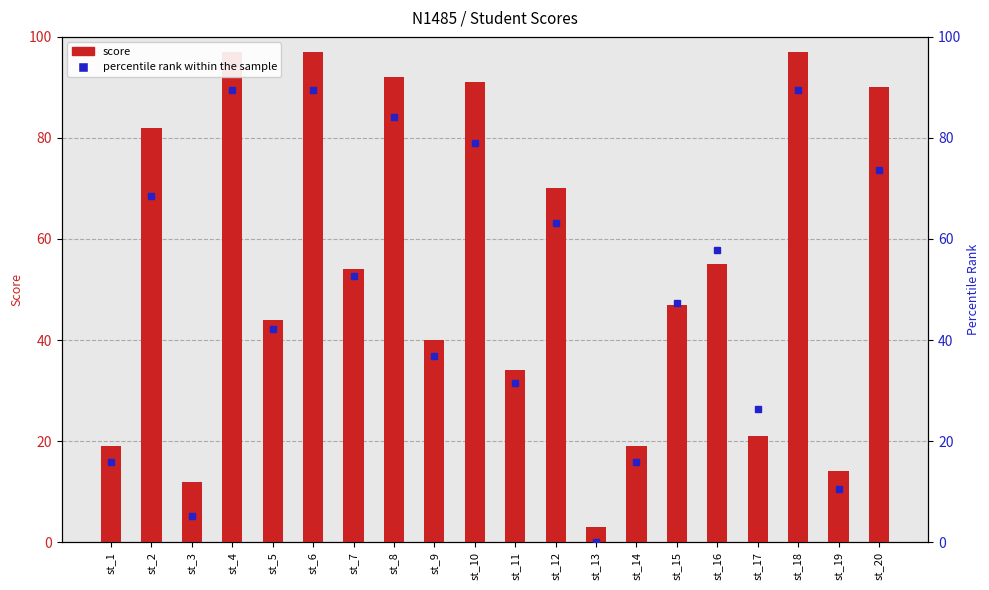

What is the spread (max minus min) of values at st_5?

1.9